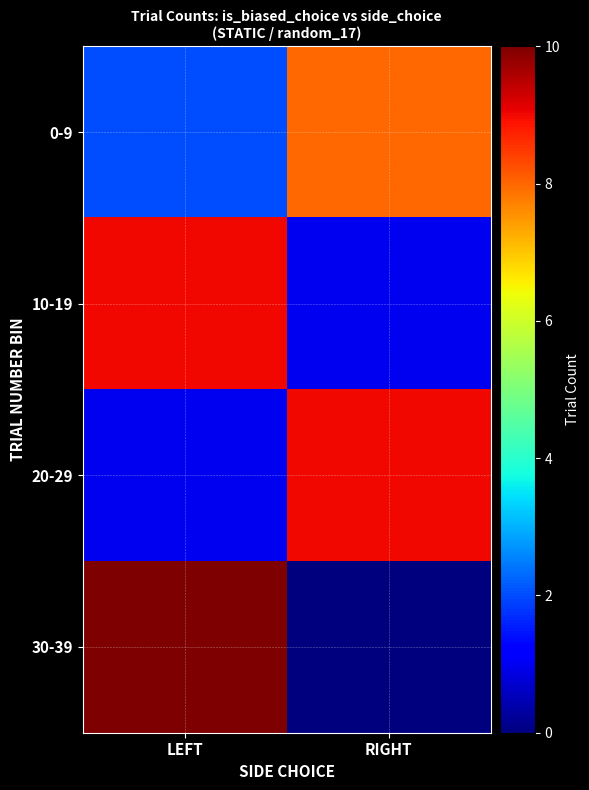

Rank the series by their maximum value, from highest to lowest.

30-39, 10-19, 20-29, 0-9